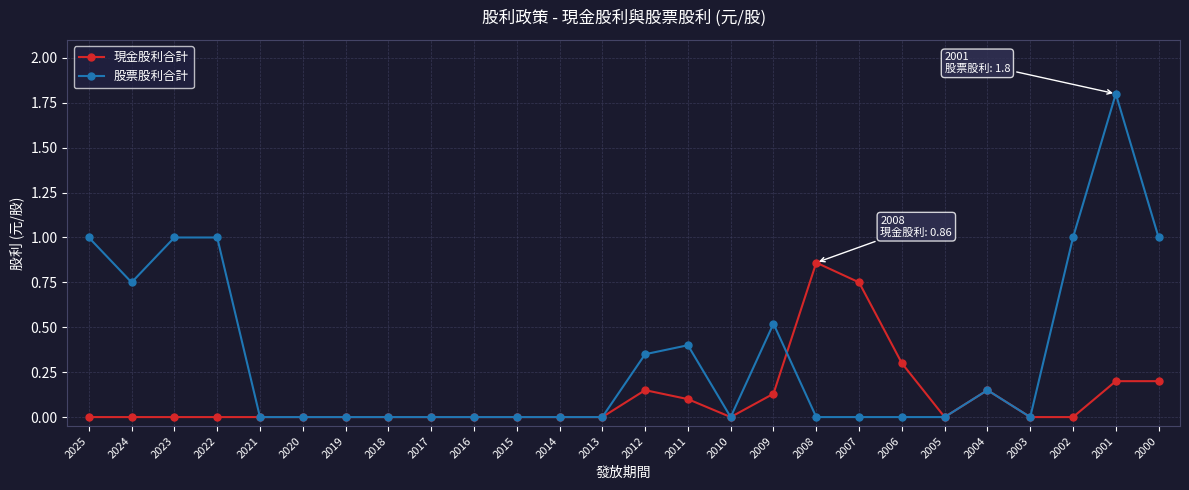

What is the difference between the maximum and minimum values in the 股票股利合計 series?

1.8